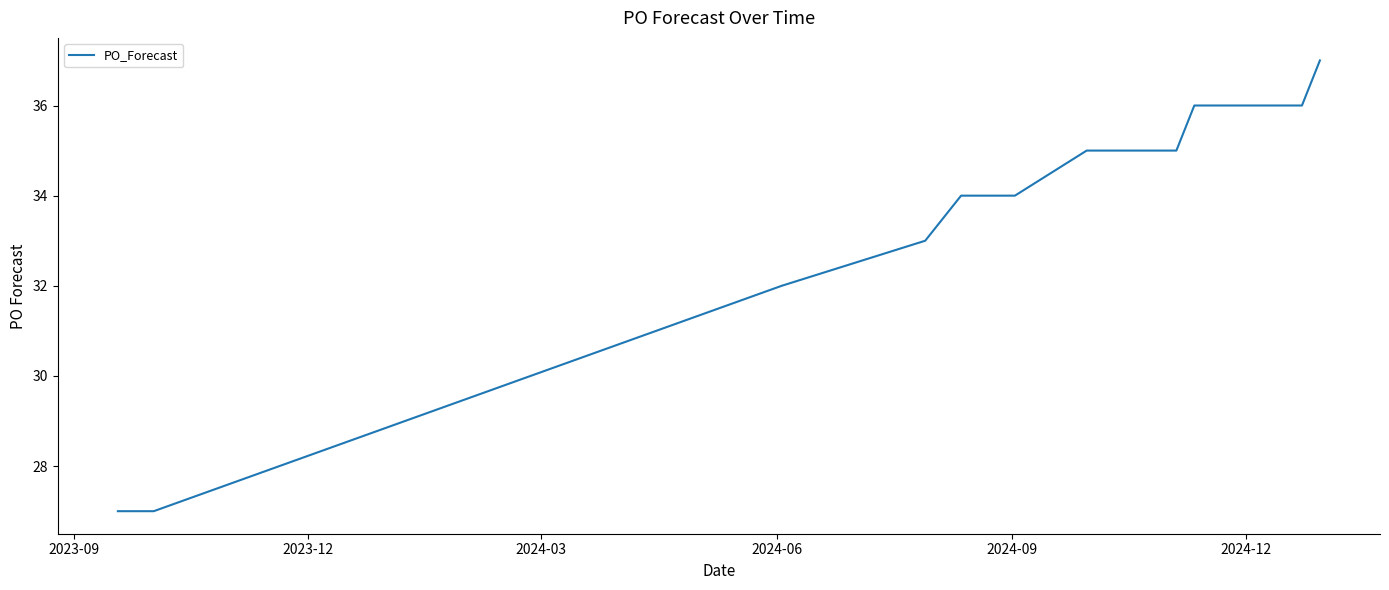

What is the difference between the maximum and minimum values?

10